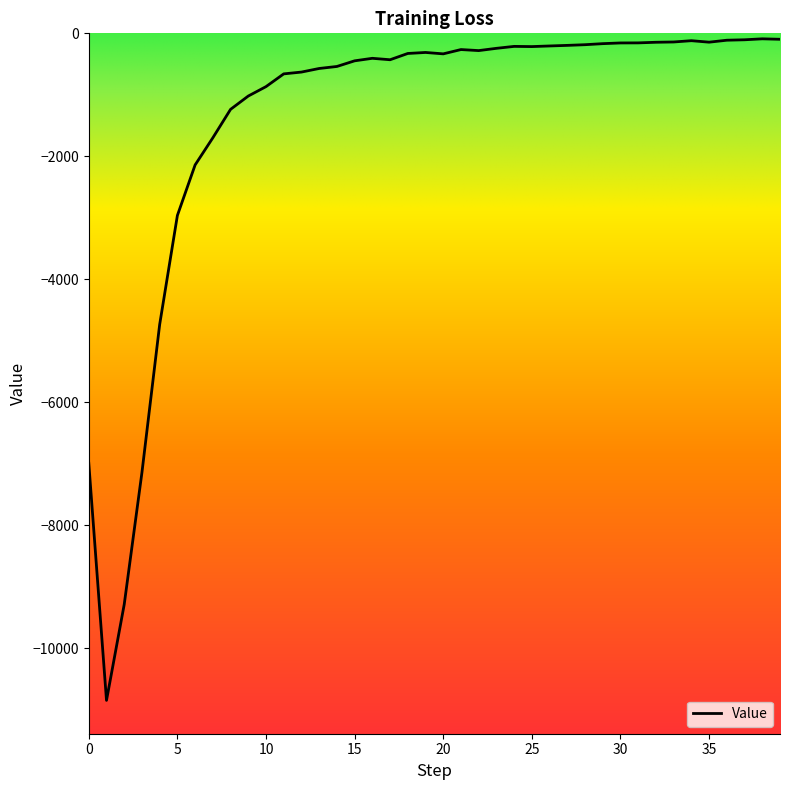

Rank the categories by value from lowest to highest.

1, 2, 3, 0, 4, 5, 6, 7, 8, 9, 10, 11, 12, 13, 14, 15, 17, 16, 20, 18, 19, 22, 21, 23, 25, 24, 26, 27, 28, 29, 30, 31, 32, 35, 33, 34, 36, 37, 39, 38